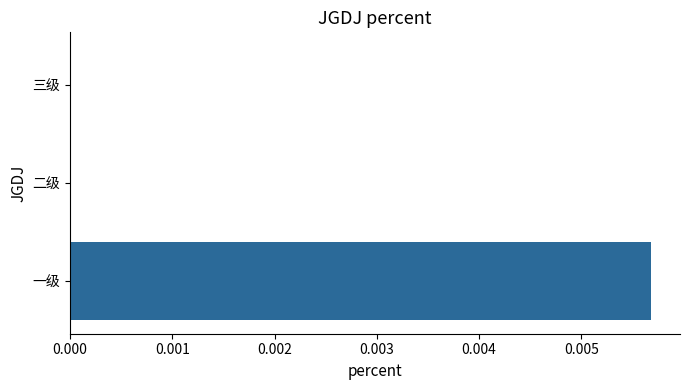

At which category does the chart reach its peak across all series?

一级